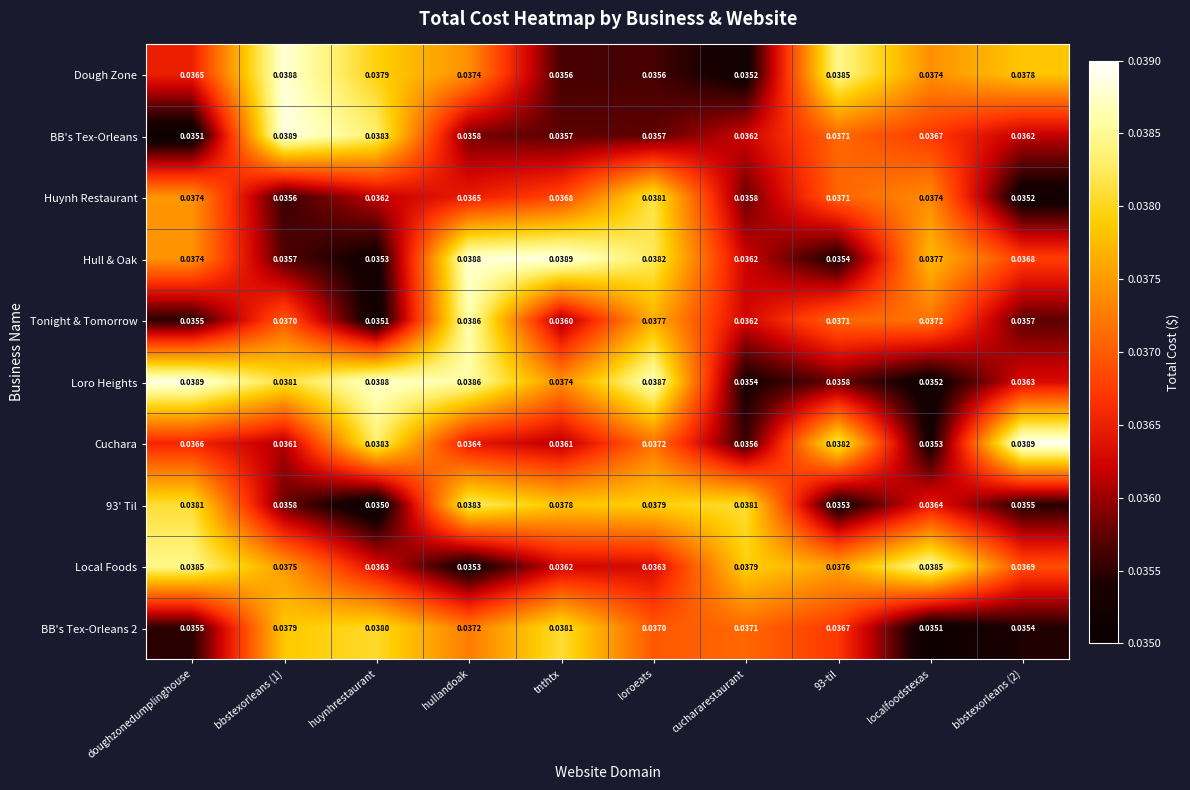

Which category has the highest value in the Huynh Restaurant series?

loroeats